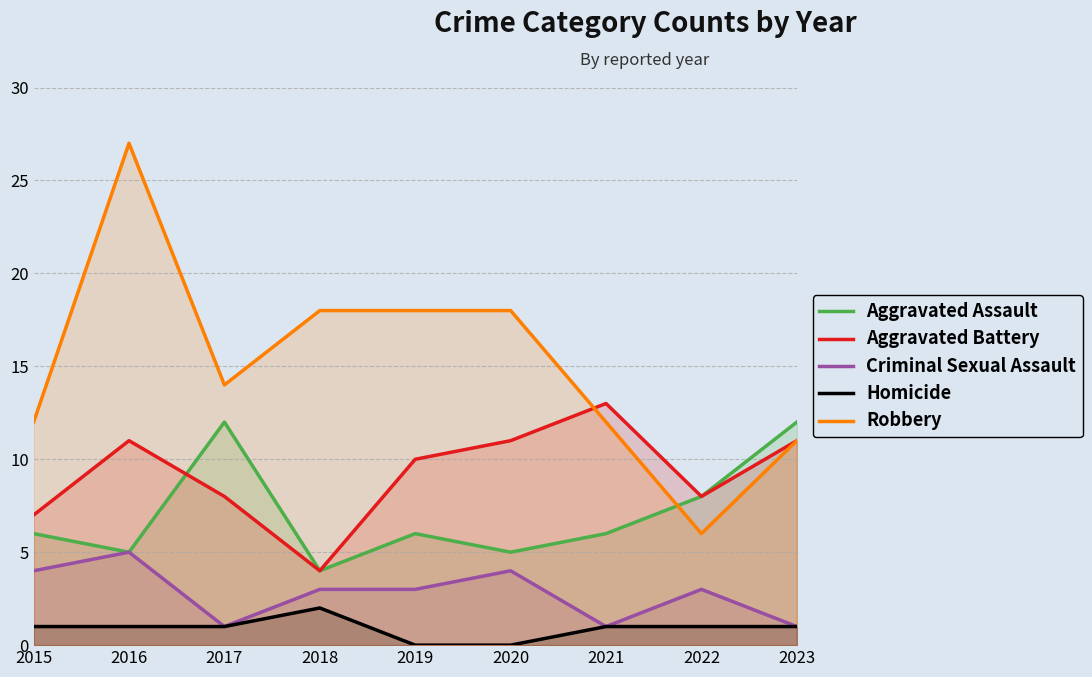

Does the chart have visible grid lines?

Yes